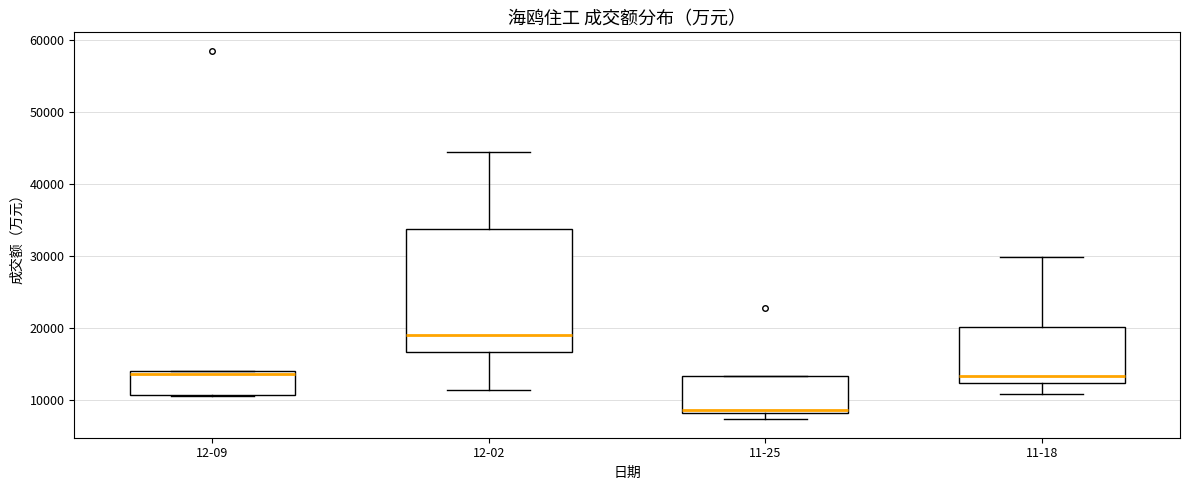

Which box's median line is the lowest?

11-25